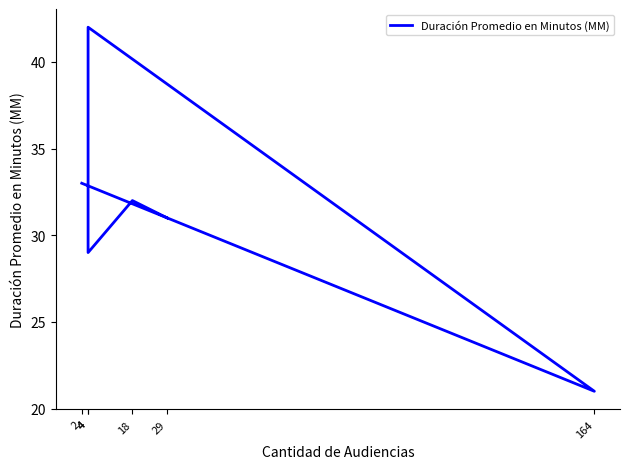

How many series are shown in this chart?

1